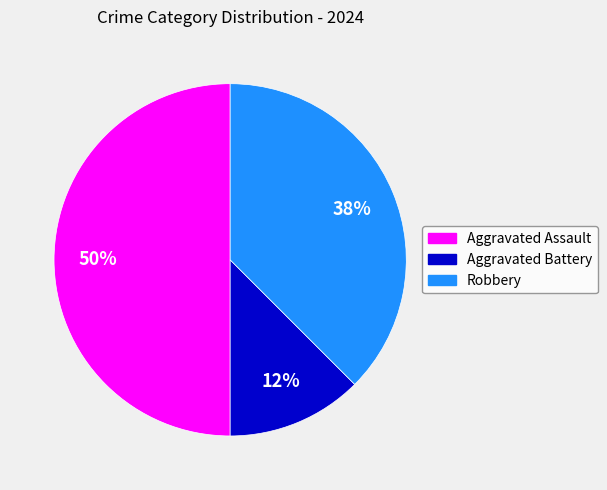

How many segments does this pie chart have?

3